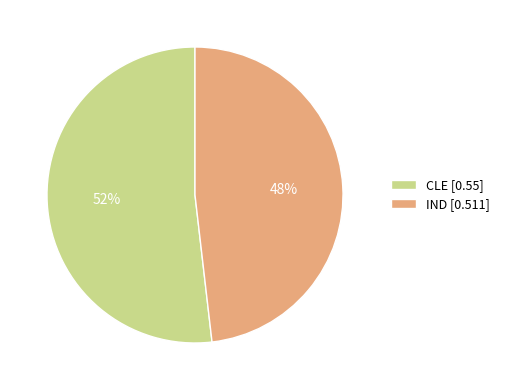

To the nearest percent, what is the combined percentage of CLE and IND?

100%